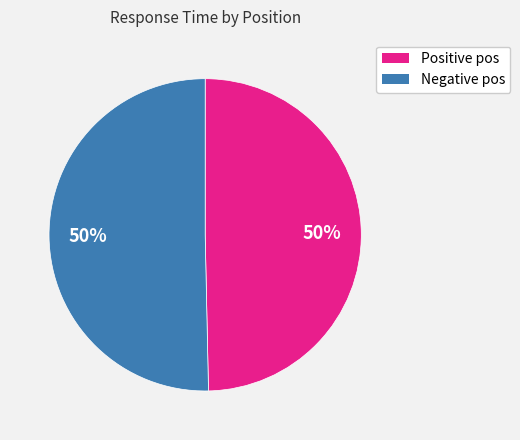

To the nearest percent, what is the average slice percentage?

50%